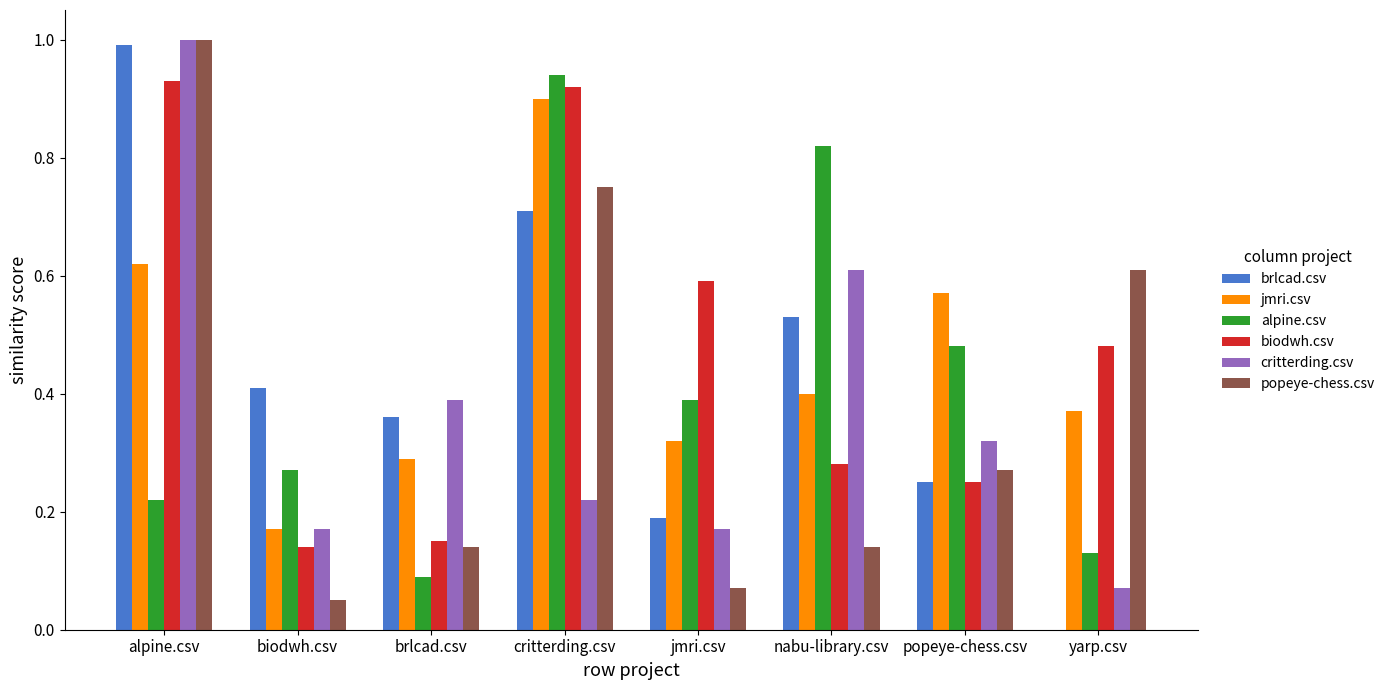

What are all the series names shown in the legend?

brlcad.csv, jmri.csv, alpine.csv, biodwh.csv, critterding.csv, popeye-chess.csv